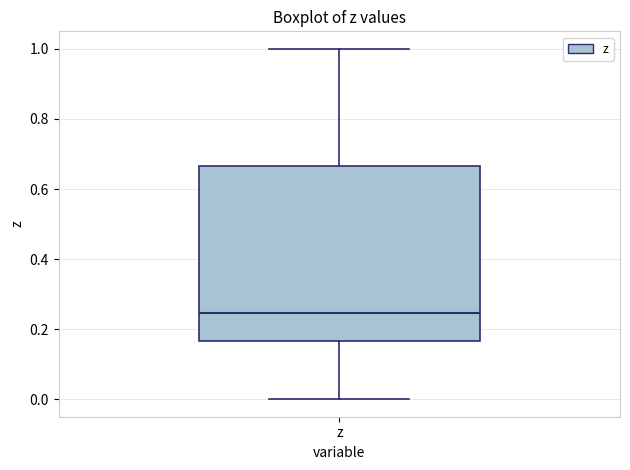

Transcribe this box plot: give where the median line is, the range the box spans, and where the two whiskers end, as read against the y-axis. The values are not printed on the chart, so give them approximately, as read against the axis.

median 0.24, box 0.16 to 0.66, whiskers 0.00 to 1.00